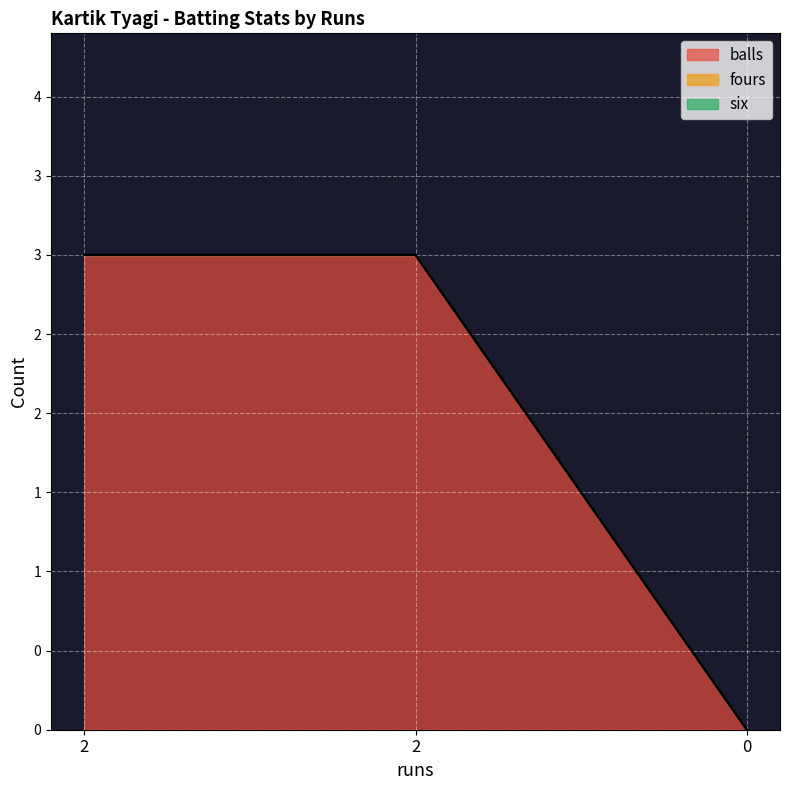

At which label is six closest to 0?

2